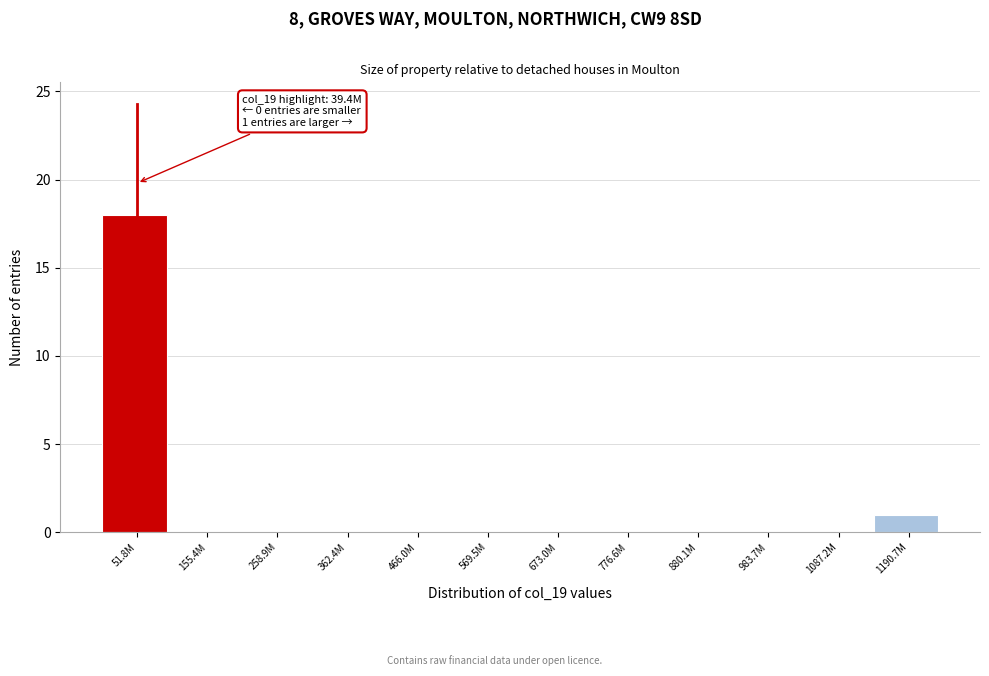

Reading right to left, what are all the values shown in this chart?

1190.7M=1	1087.2M=0	983.7M=0	880.1M=0	776.6M=0	673.0M=0	569.5M=0	466.0M=0	362.4M=0	258.9M=0	155.4M=0	51.8M=18